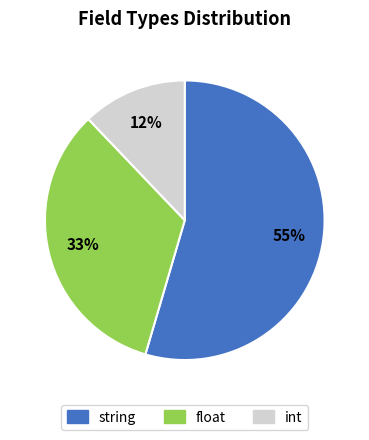

Count the number of slices in the pie.

3